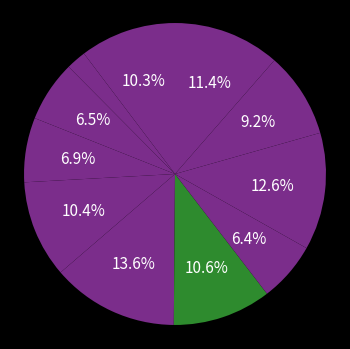

How many slices are in this pie chart?

11